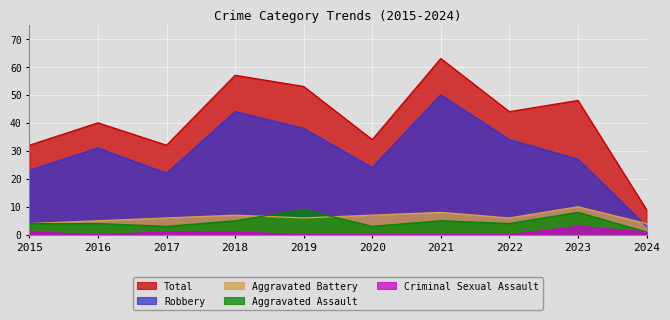

What is the difference between the Total values at 2018 and 2019?

4